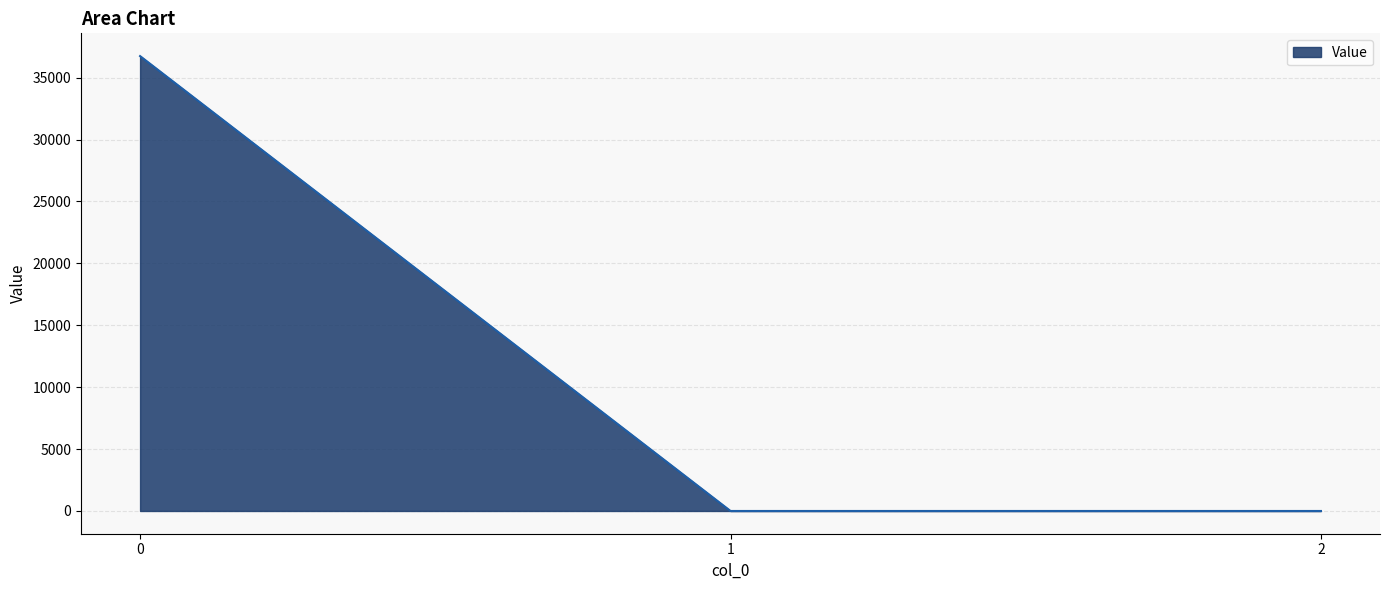

Is it true that the value at 0 is 36745.0?

True